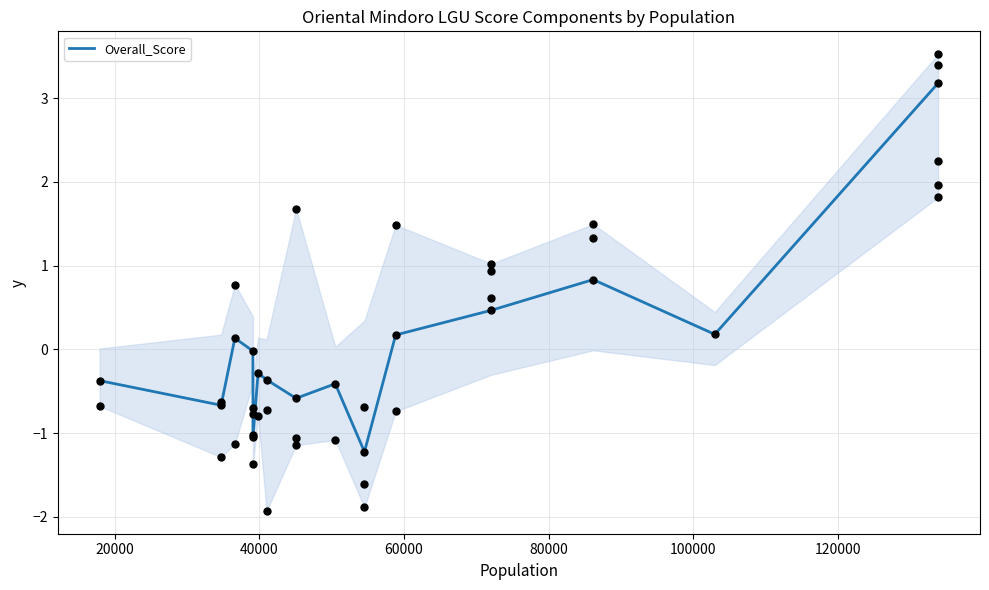

What is the highest value of the Overall_Score series?

3.2